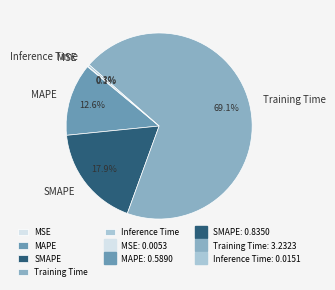

Combined, do SMAPE and Training Time account for over 50%?

Yes